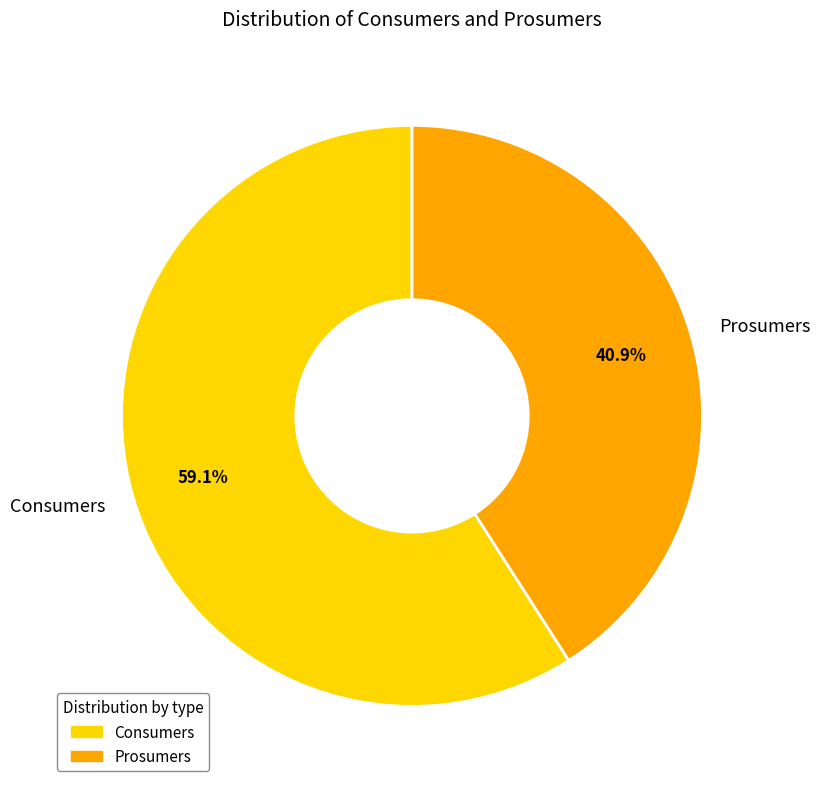

How much of the chart is everything except Consumers?

40.9%